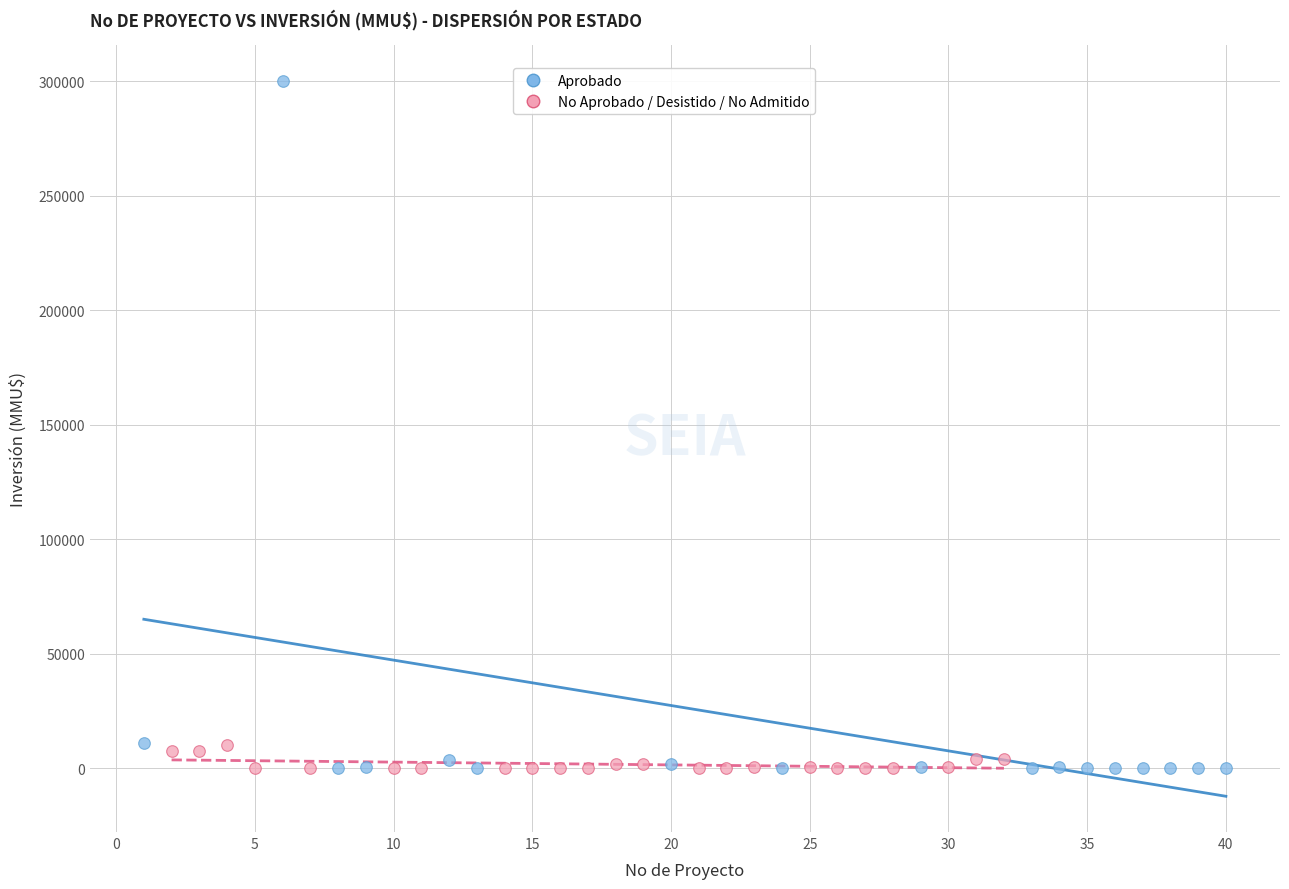

What are all the series names shown in the legend?

Aprobado, No Aprobado / Desistido / No Admitido